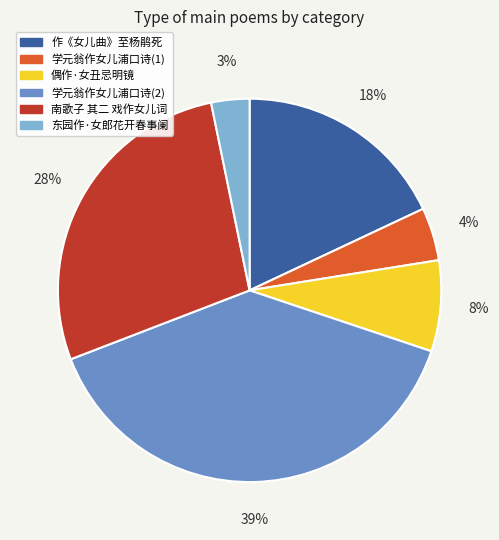

Between 学元翁作女儿浦口诗(2) and 学元翁作女儿浦口诗(1), which is larger?

学元翁作女儿浦口诗(2)